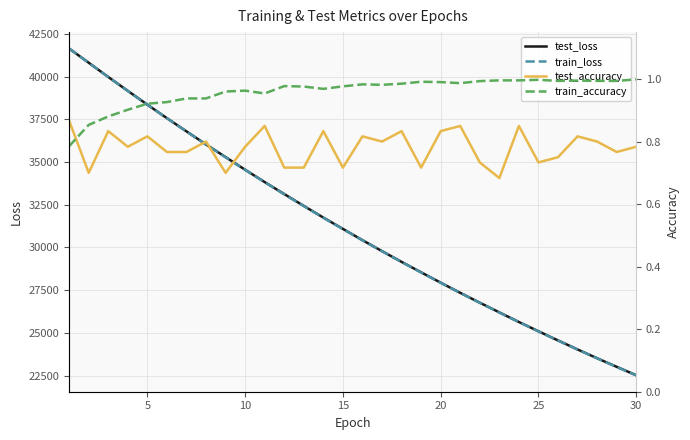

True or false: train_loss has more than 2 interior local peaks.

False